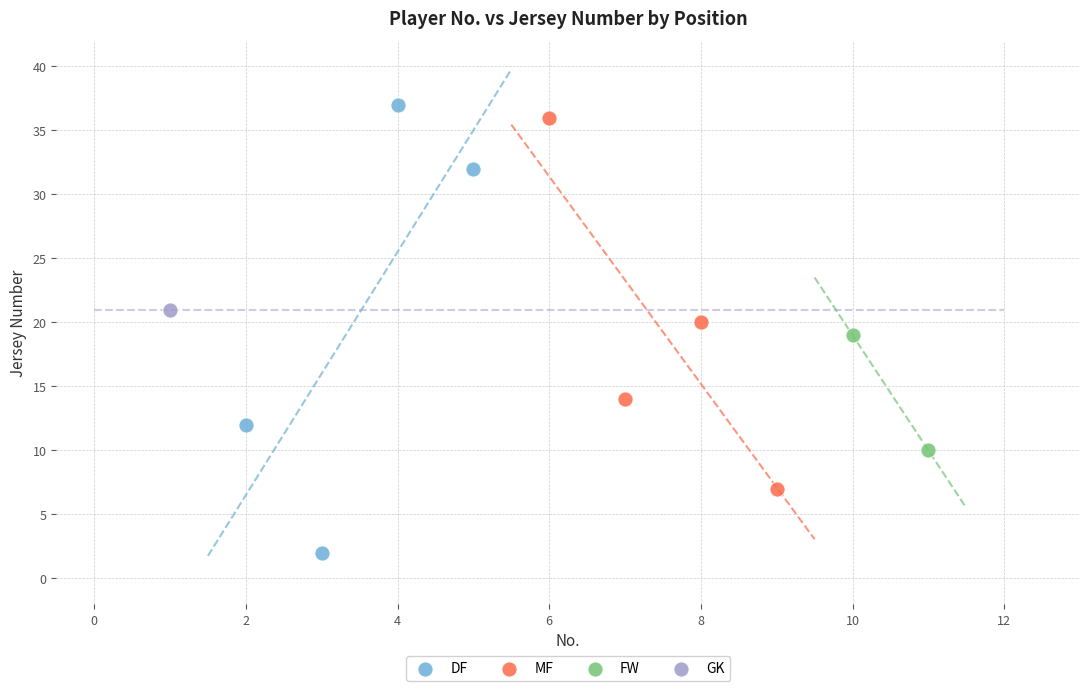

What are all the series names shown in the legend?

DF, MF, FW, GK